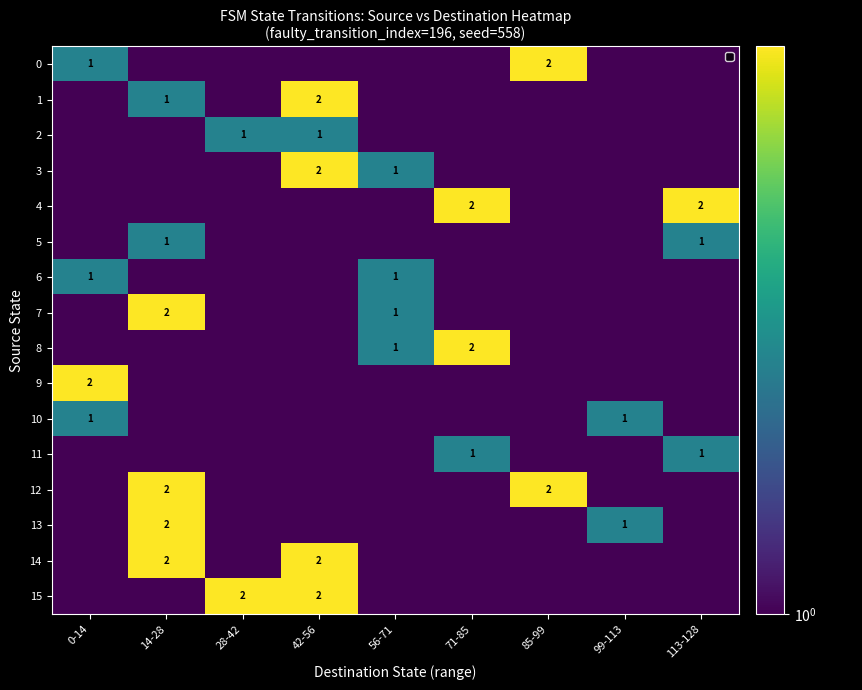

At 113-128, list the series in order from smallest to largest.

0, 1, 2, 3, 6, 7, 8, 9, 10, 12, 13, 14, 15, 5, 11, 4